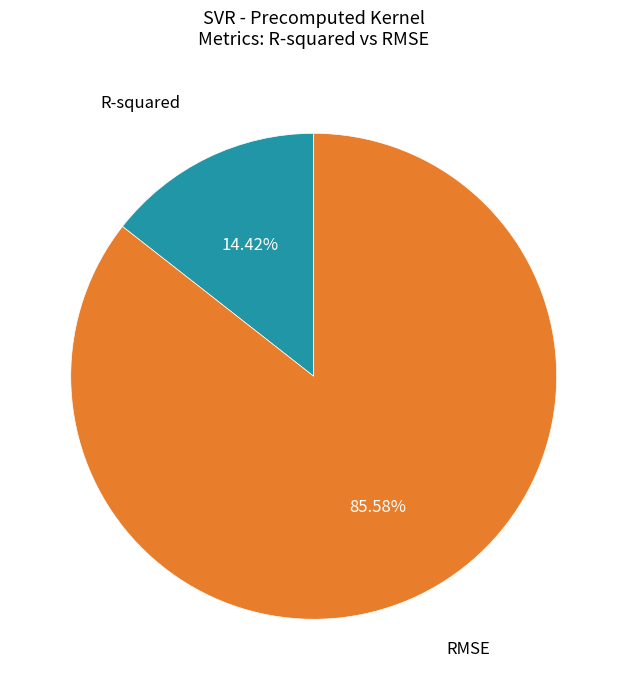

What is the majority slice?

RMSE